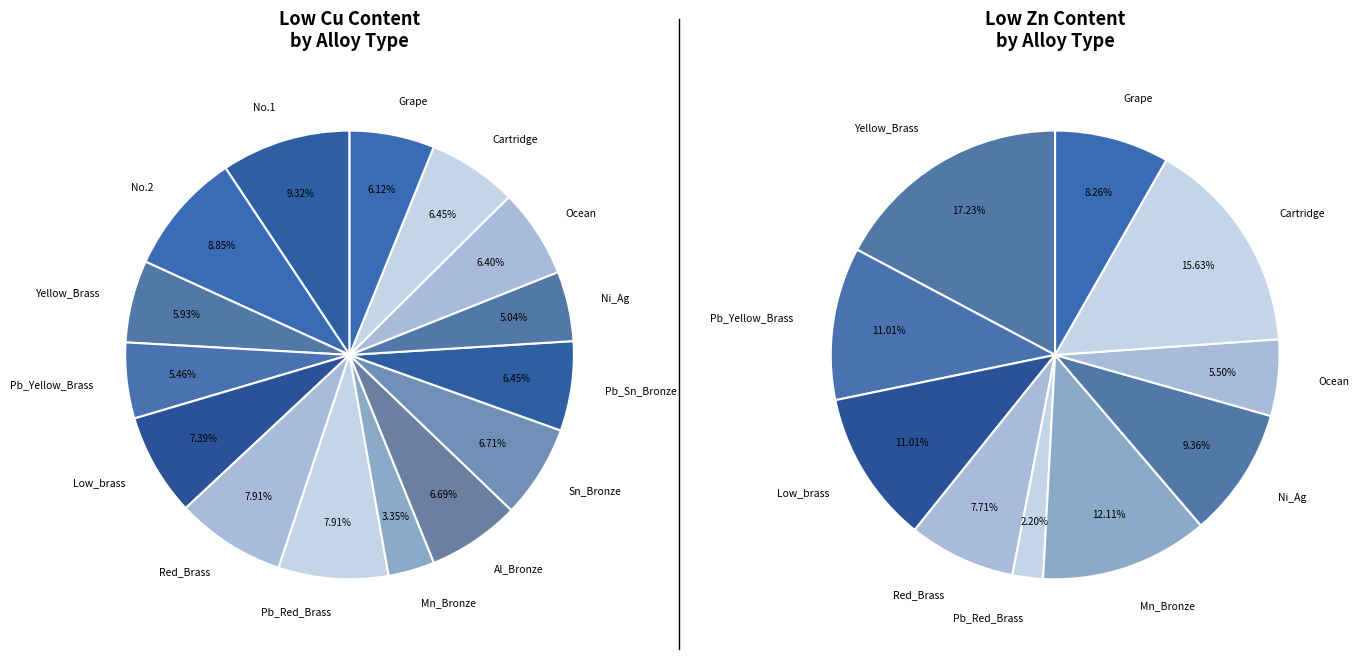

Does Yellow_Brass represent more than half of the total?

No